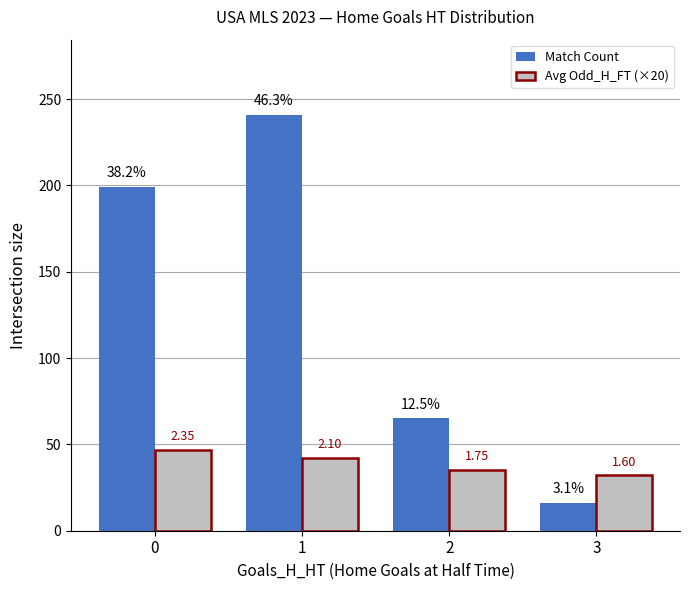

Between 1 and 3, which series saw the biggest shift?

Match Count